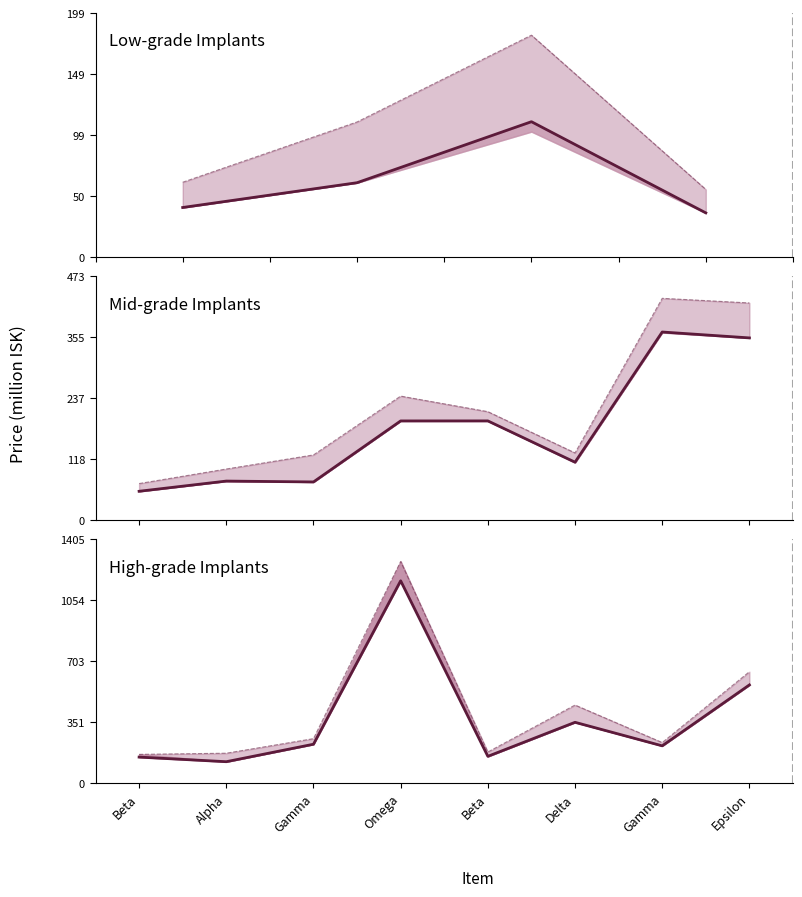

Which series has the largest range (max minus min)?

Sell Price